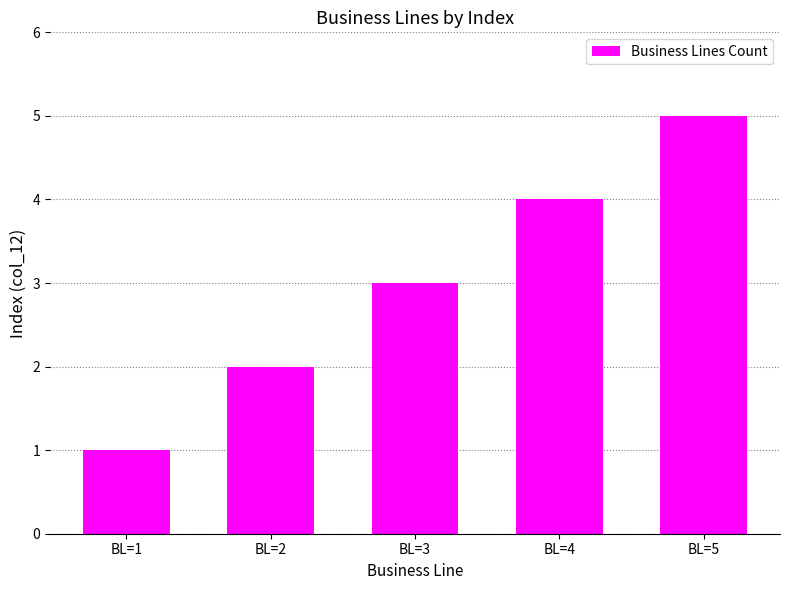

What is the sum of the values at BL=2 and BL=4?

6